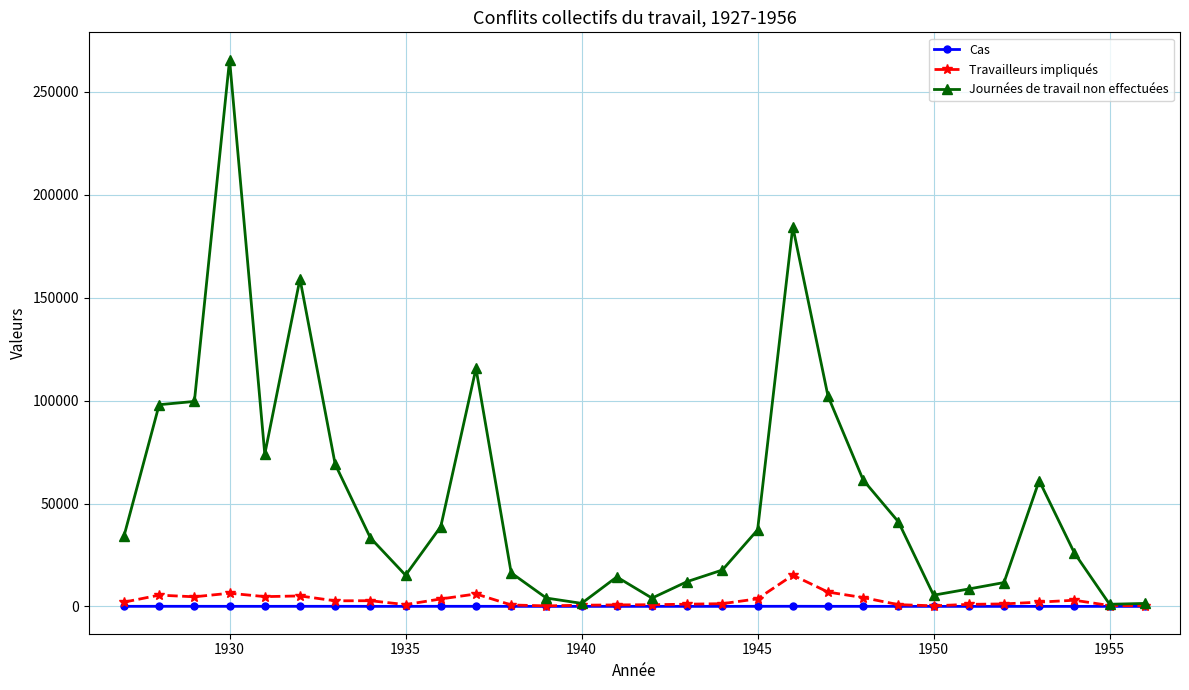

What is the maximum value shown in the chart?

265695